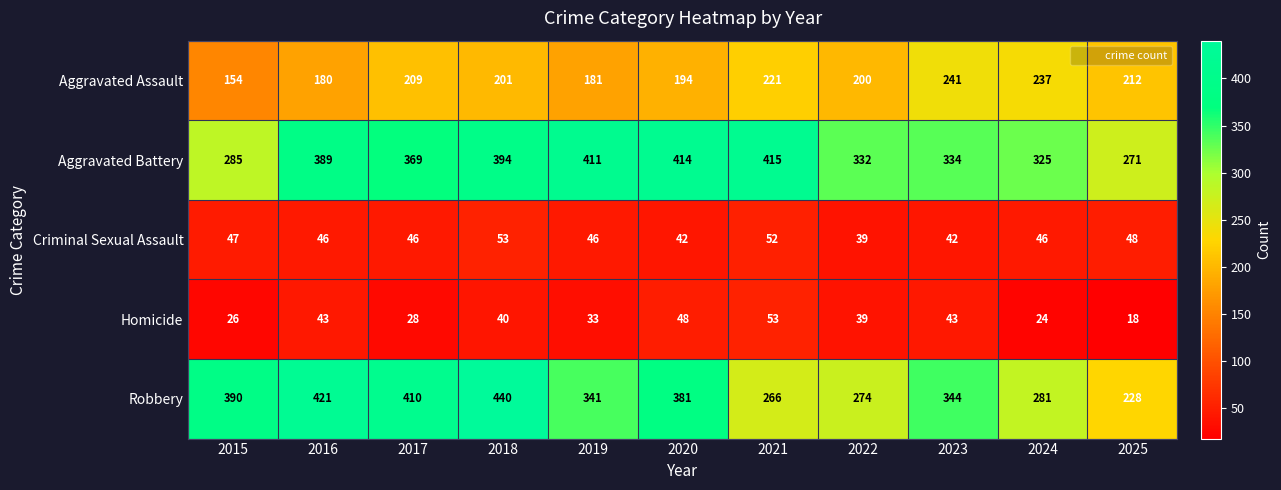

Where does the Homicide series first go above 39?

2016